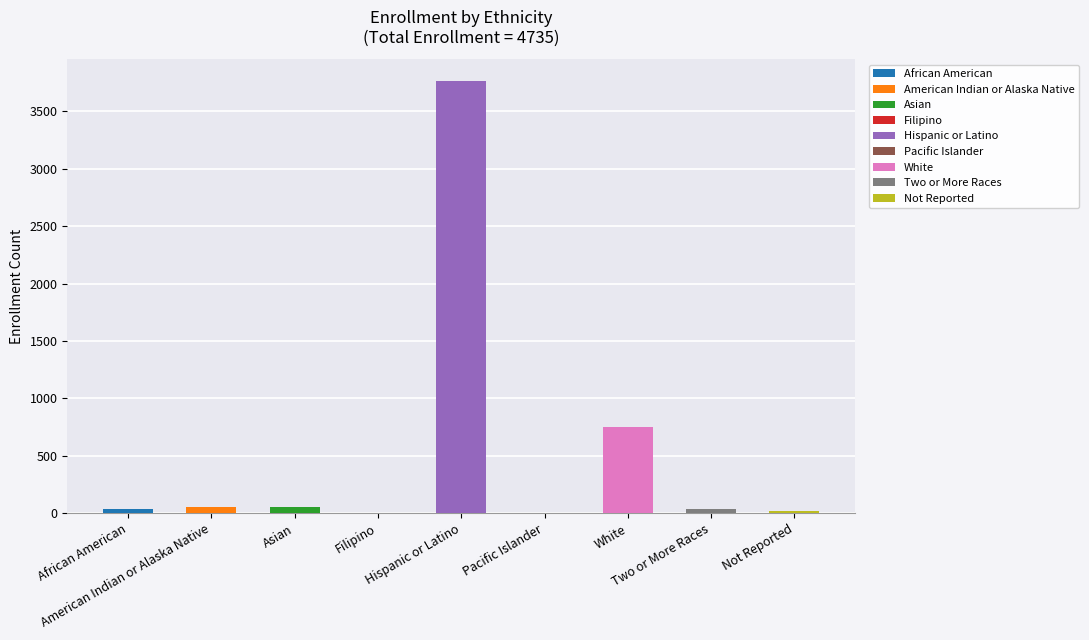

Where does the data first go above 39?

American Indian or Alaska Native